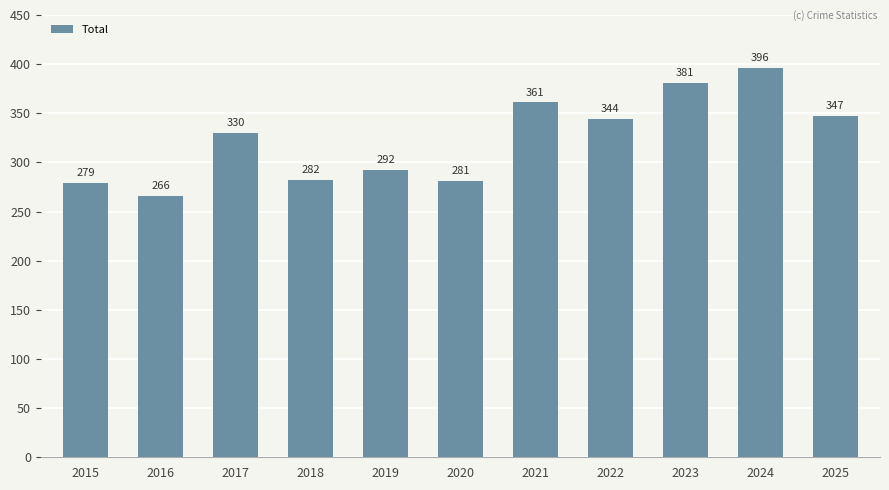

What is the sum of all values?

3559